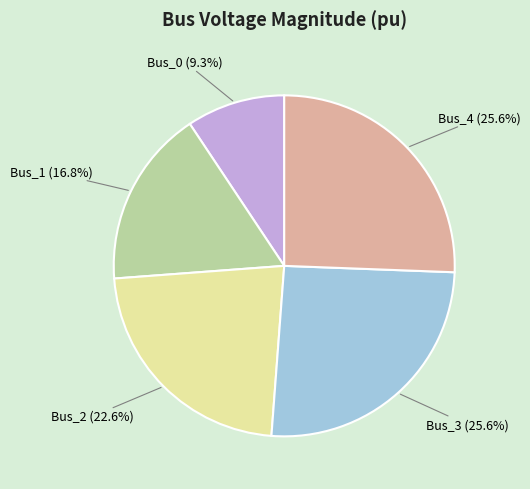

Which slice is the smallest?

Bus_0